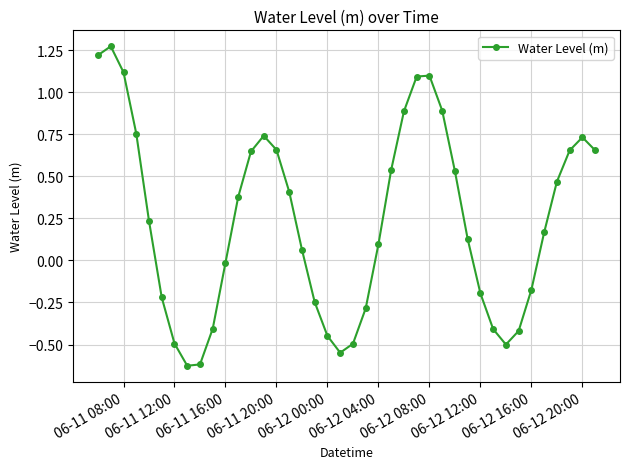

How many interior local valleys (lower than both neighbors) does the data have?

3